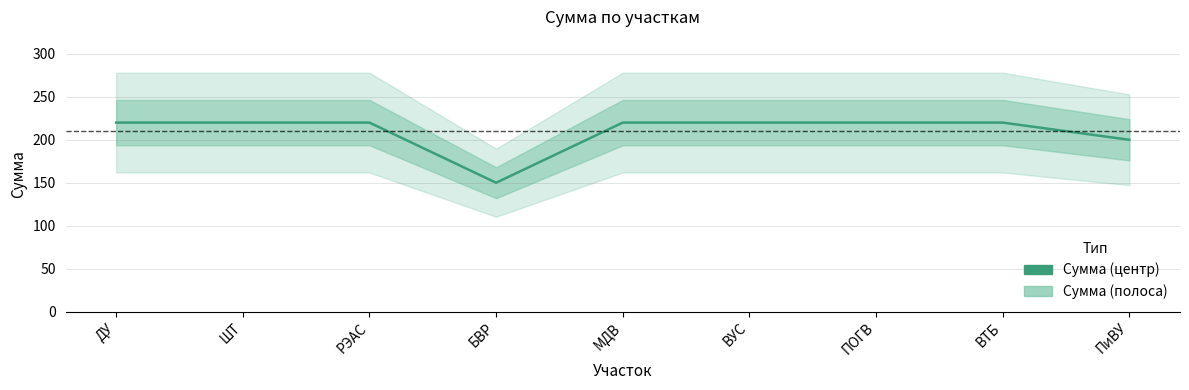

At which label is the value closest to 185?

ПиВУ